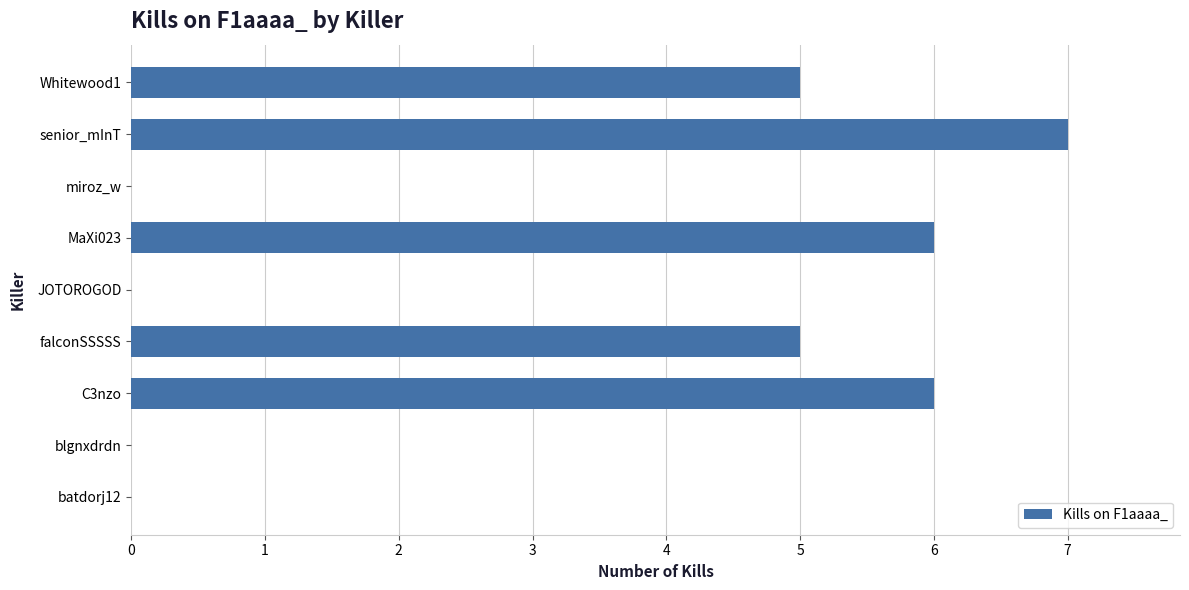

Is it true that the value at C3nzo is 6?

True